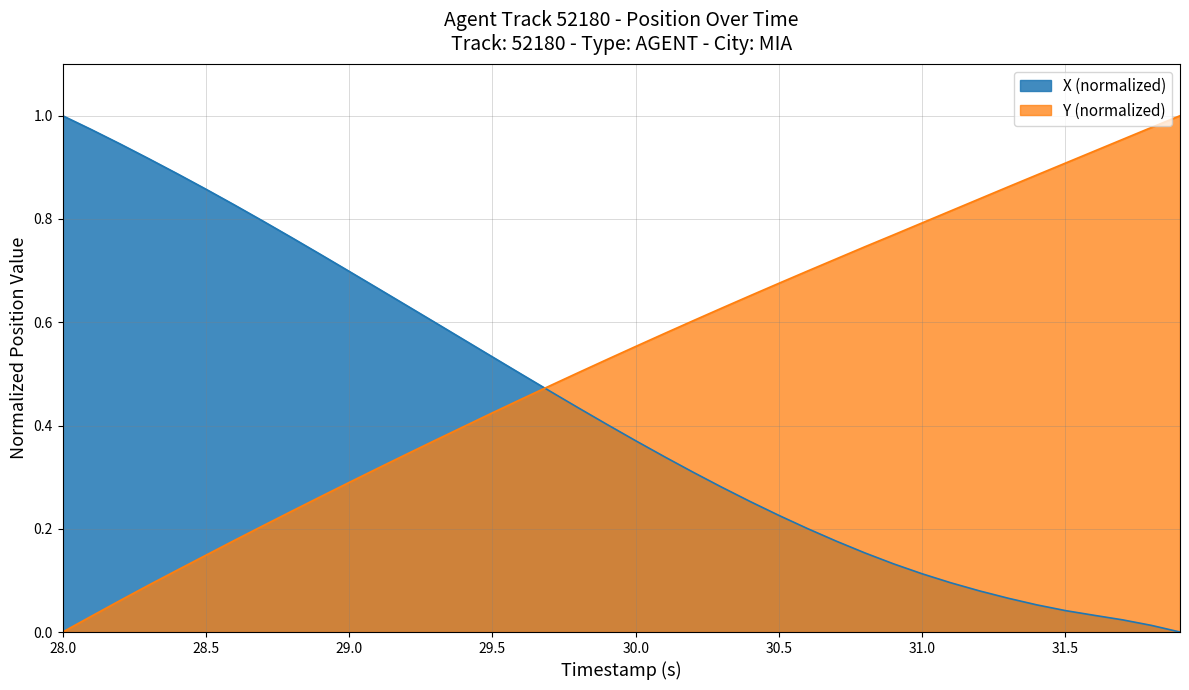

Count the number of categories in the chart.

40